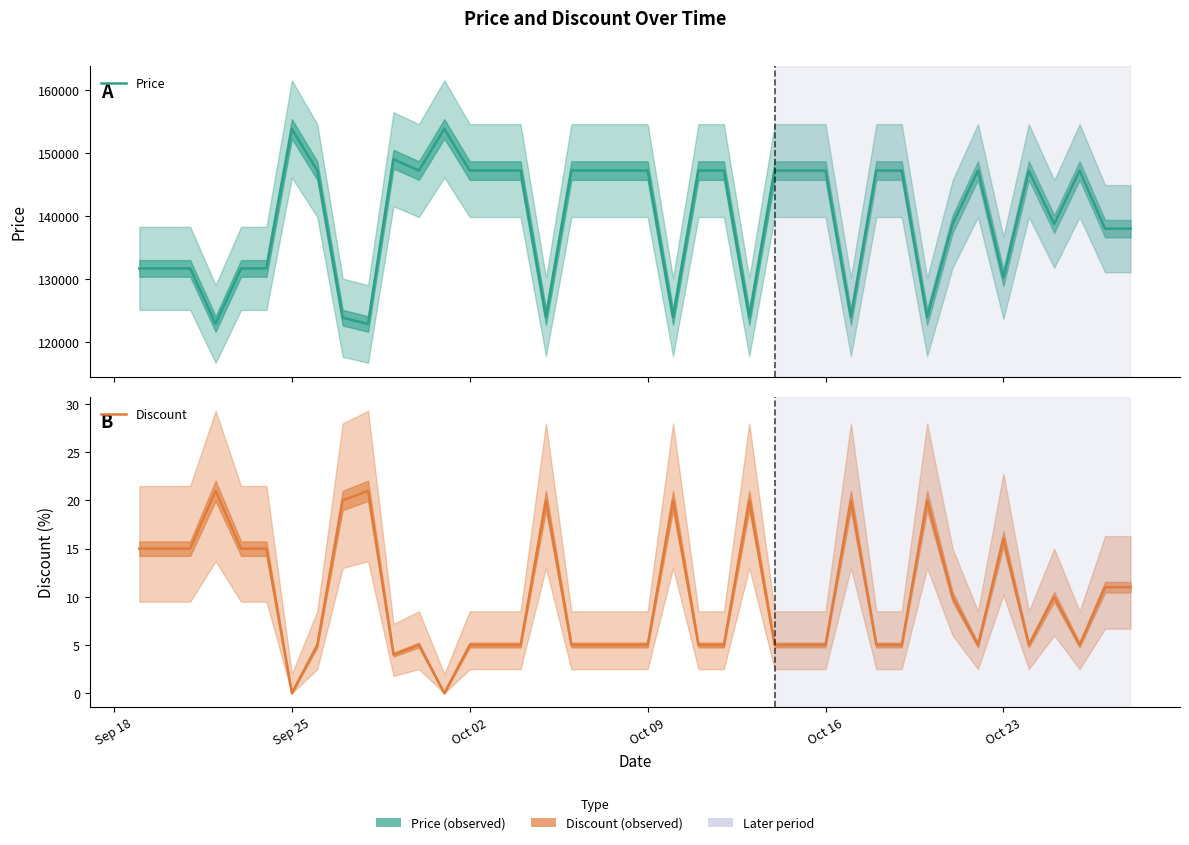

True or false: Price and Discount cross at least once.

False